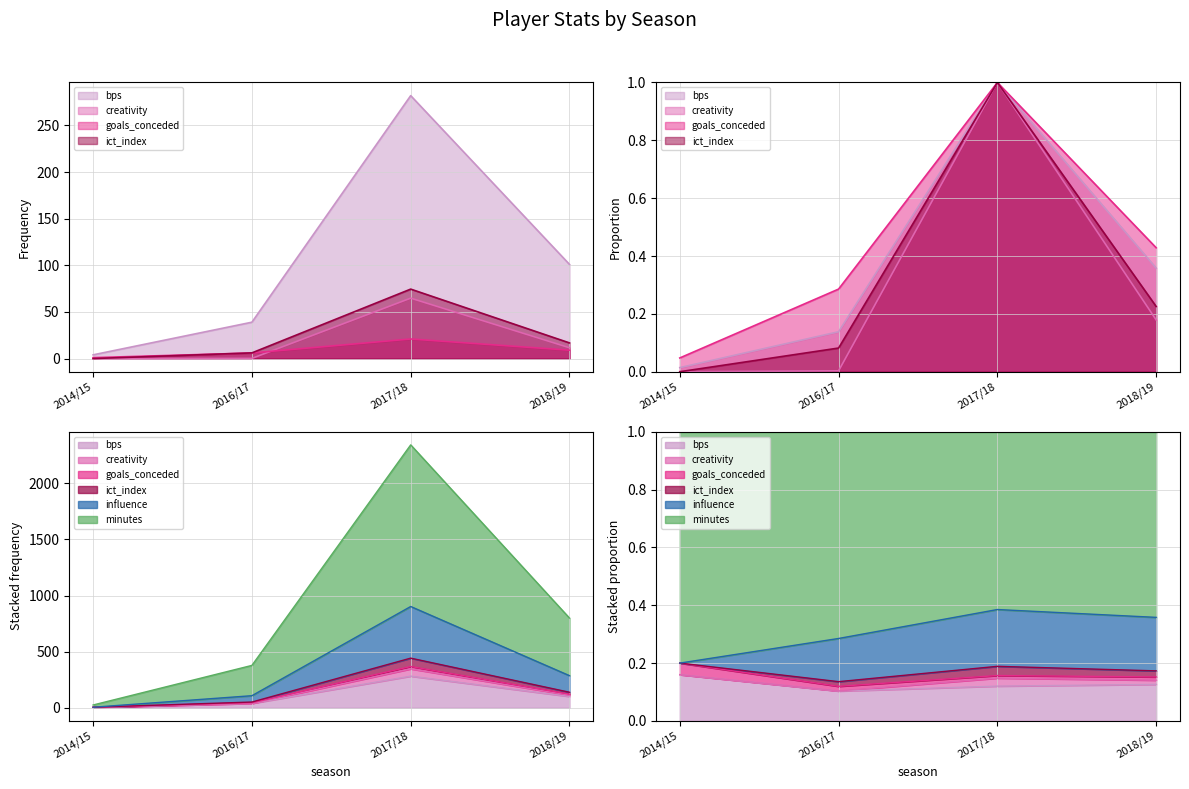

At which label is bps closest to 143?

2018/19